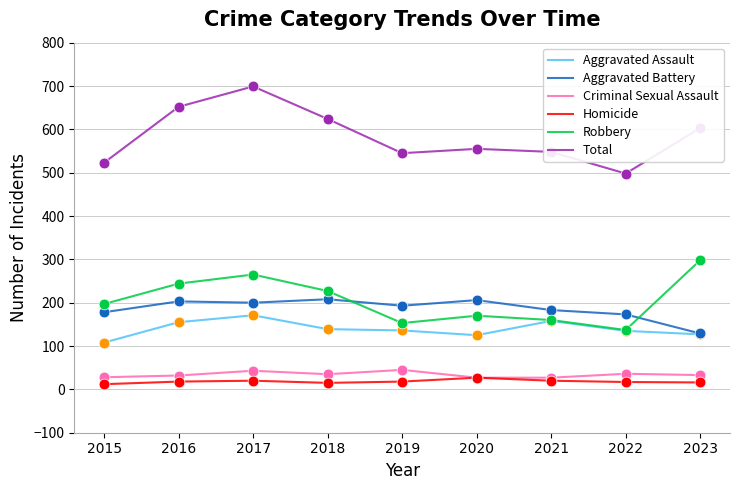

Is the value of Homicide at 2022 greater than the value of Total at 2018?

No